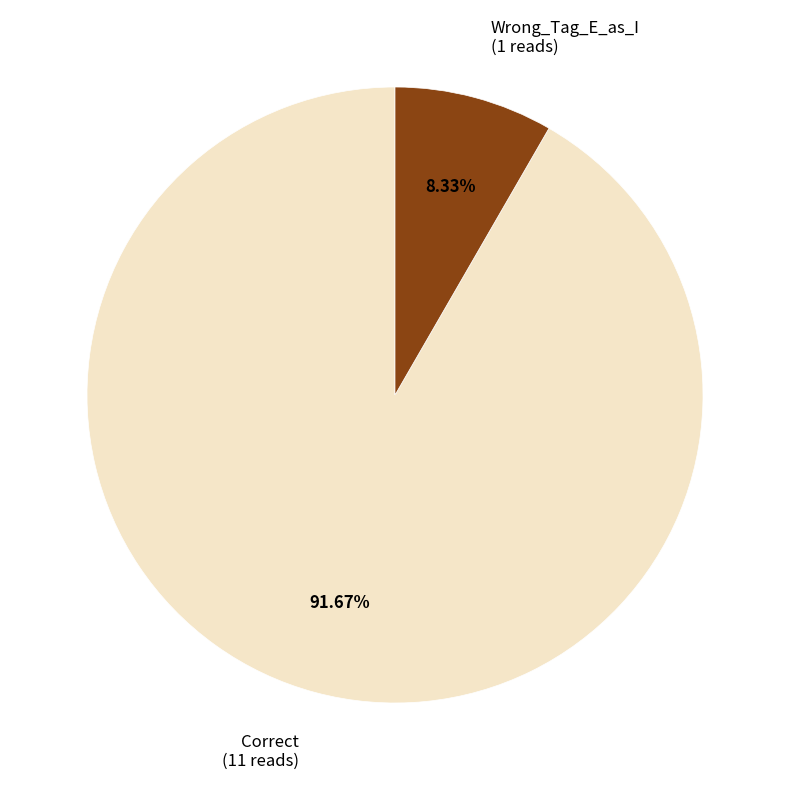

Is Wrong_Tag_E_as_I the majority of the pie?

No